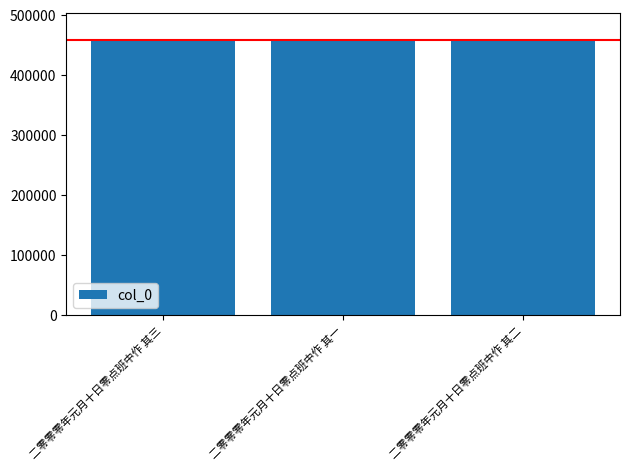

Where does the data first go above 457961?

二零零零年元月十日零点班中作 其三